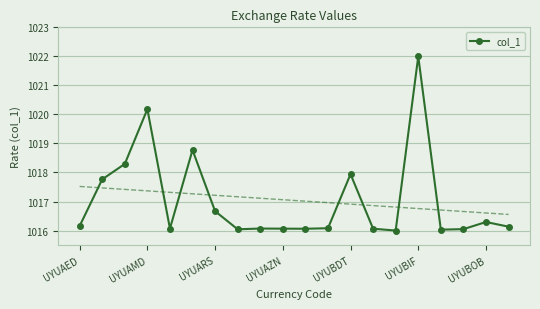

What is the greatest value displayed?

1022.0